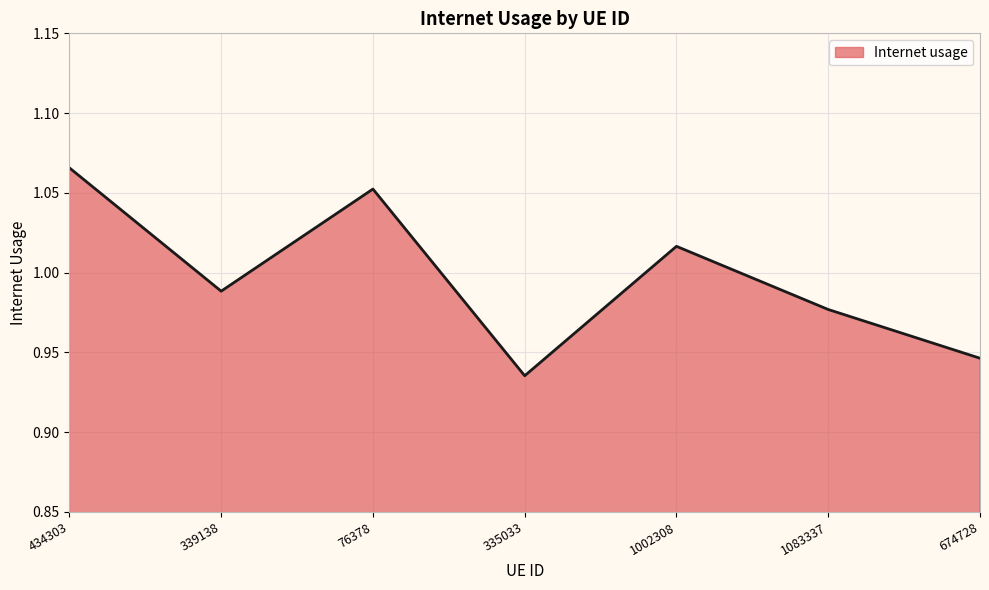

How many interior local valleys (lower than both neighbors) does the data have?

2